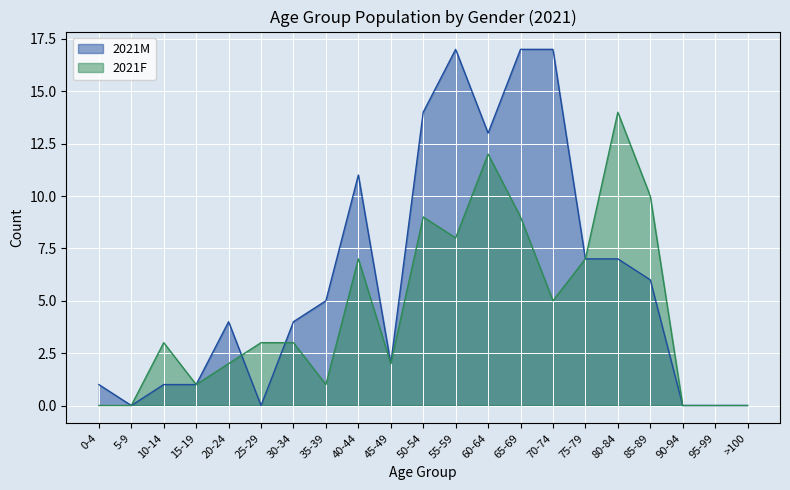

What is the sum of all 2021M values?

127